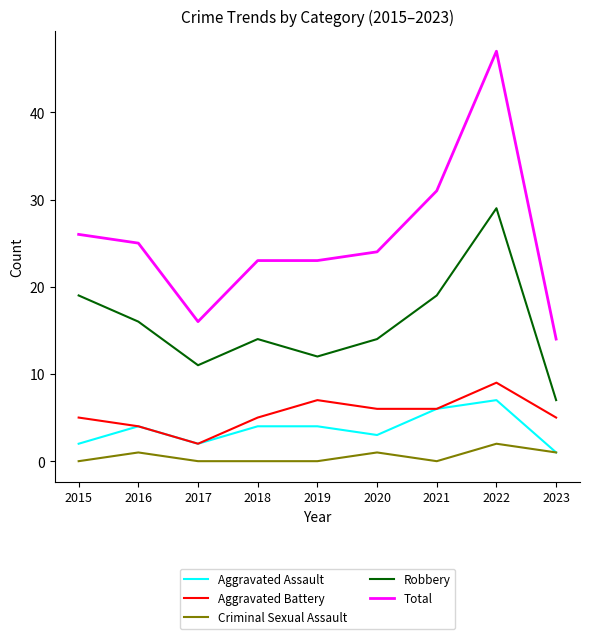

Which series changed the most between 2017 and 2022?

Total